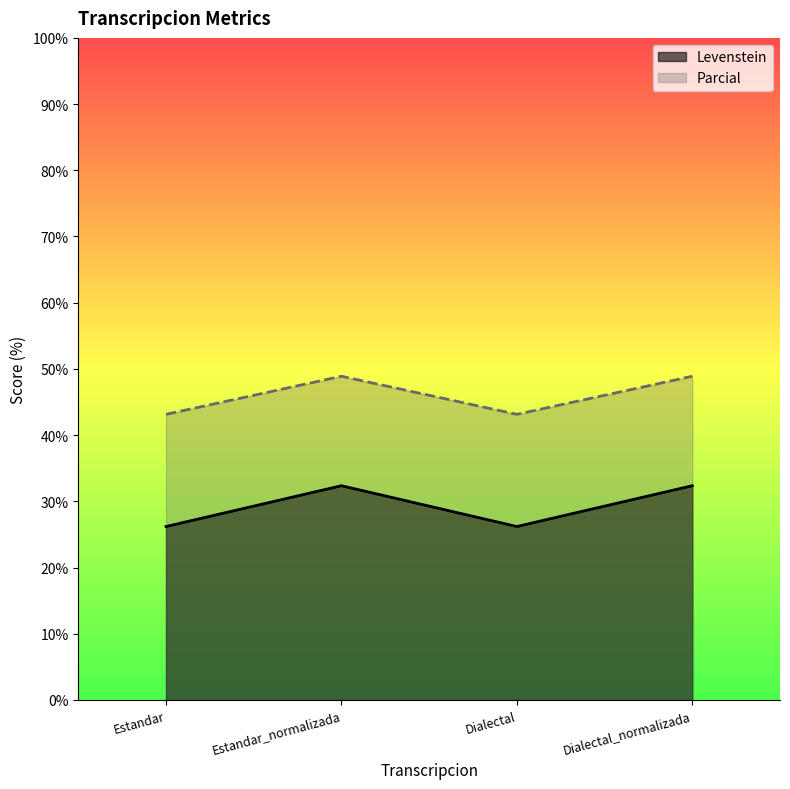

True or false: Parcial has a value of 43.1 at Dialectal.

True